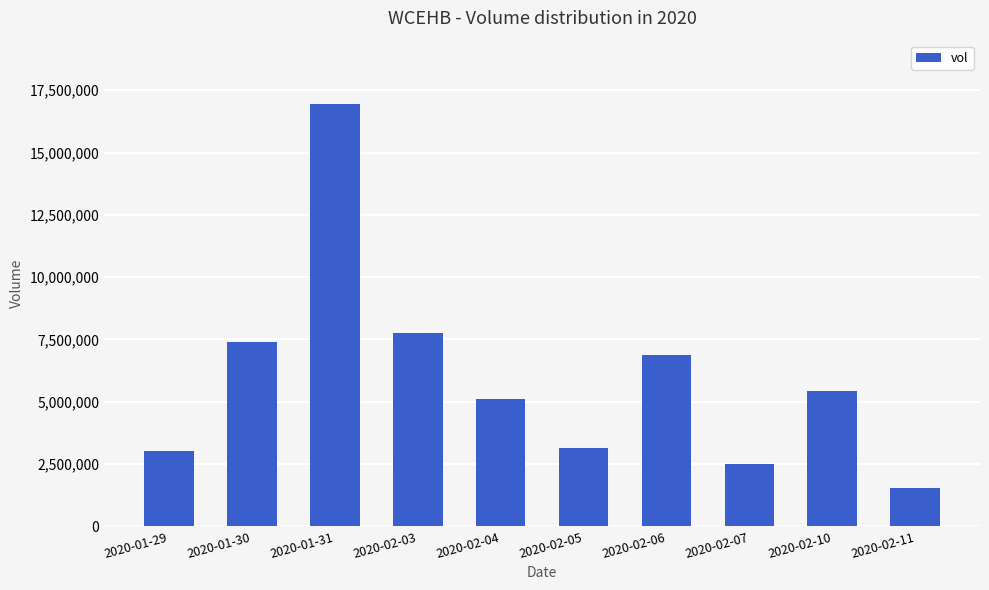

Which has a higher value, 2020-02-03 or 2020-02-06?

2020-02-03